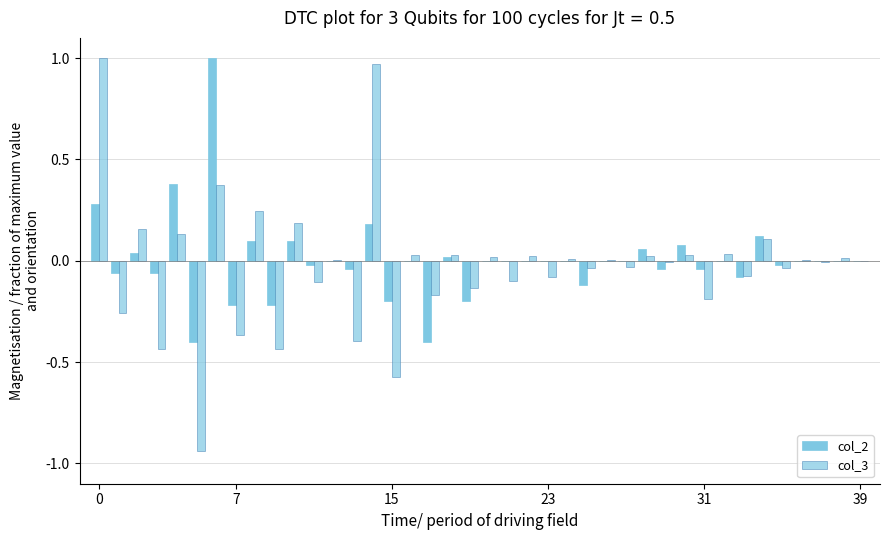

At how many categories does at least one series exceed 0?

20